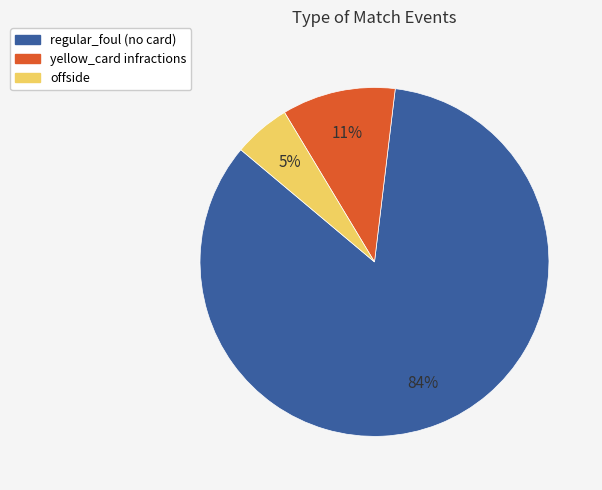

Combined, do offside and regular_foul (no card) account for over 50%?

Yes